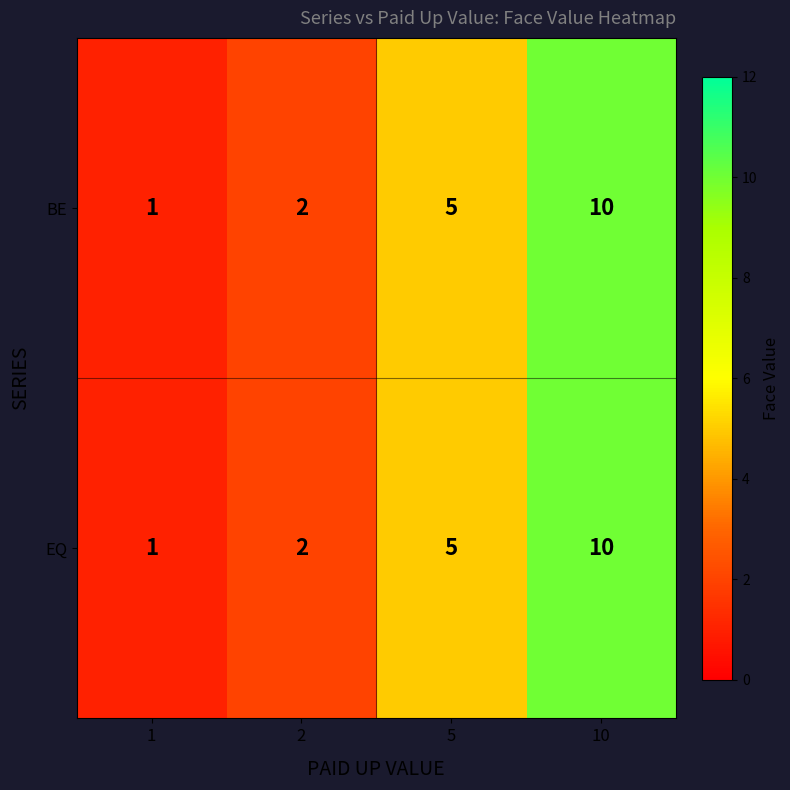

What is the total value across all series at 5?

10